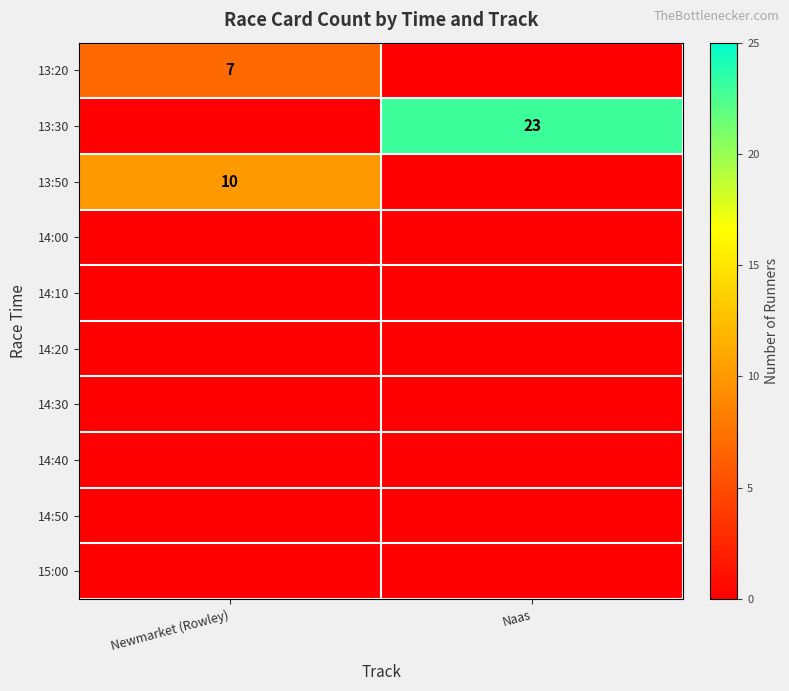

Which has a higher value, Newmarket (Rowley) or Naas?

Newmarket (Rowley)